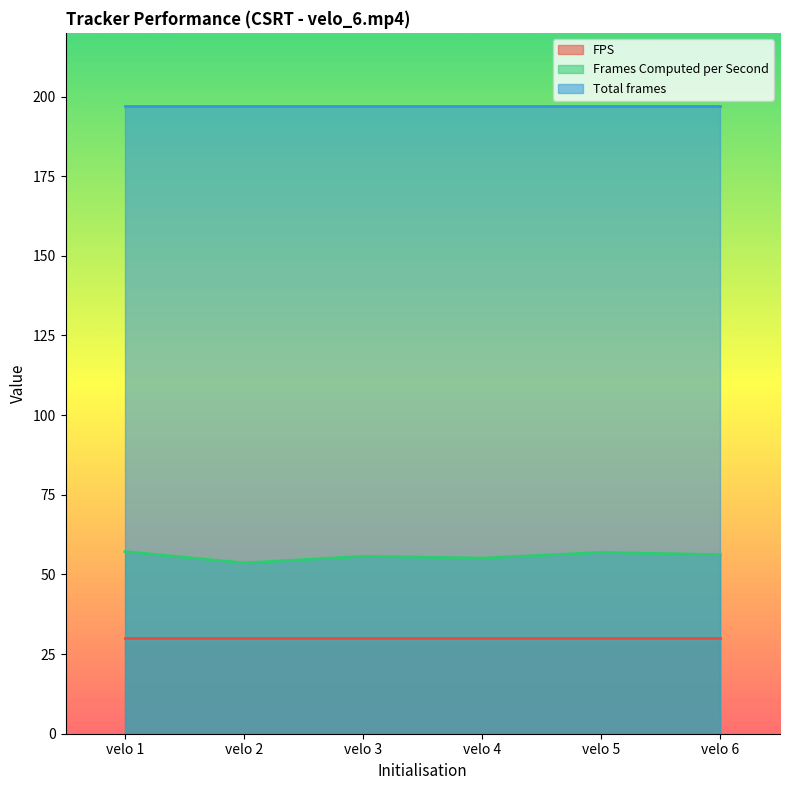

Between velo 6 and velo 3, which is larger?

velo 6